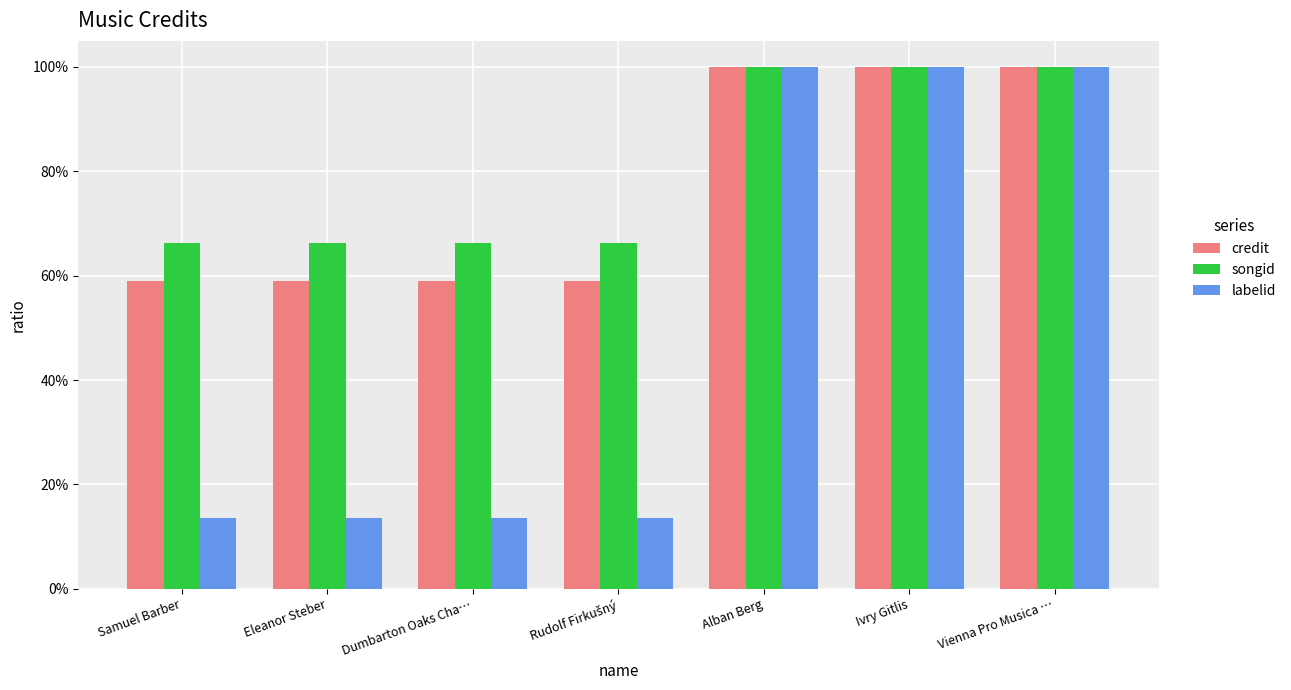

What is the lowest value of the labelid series?

0.1